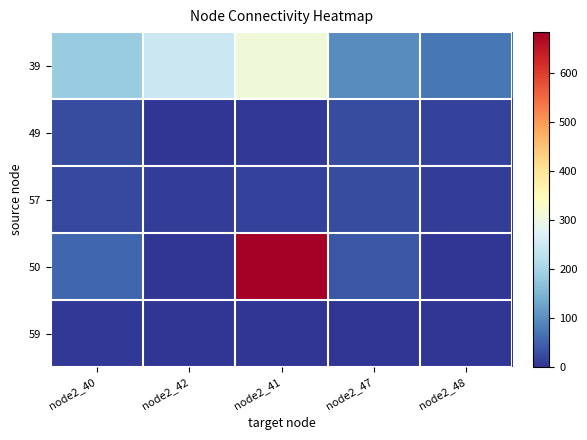

What is the total value across all series at node2_41?

1011.3